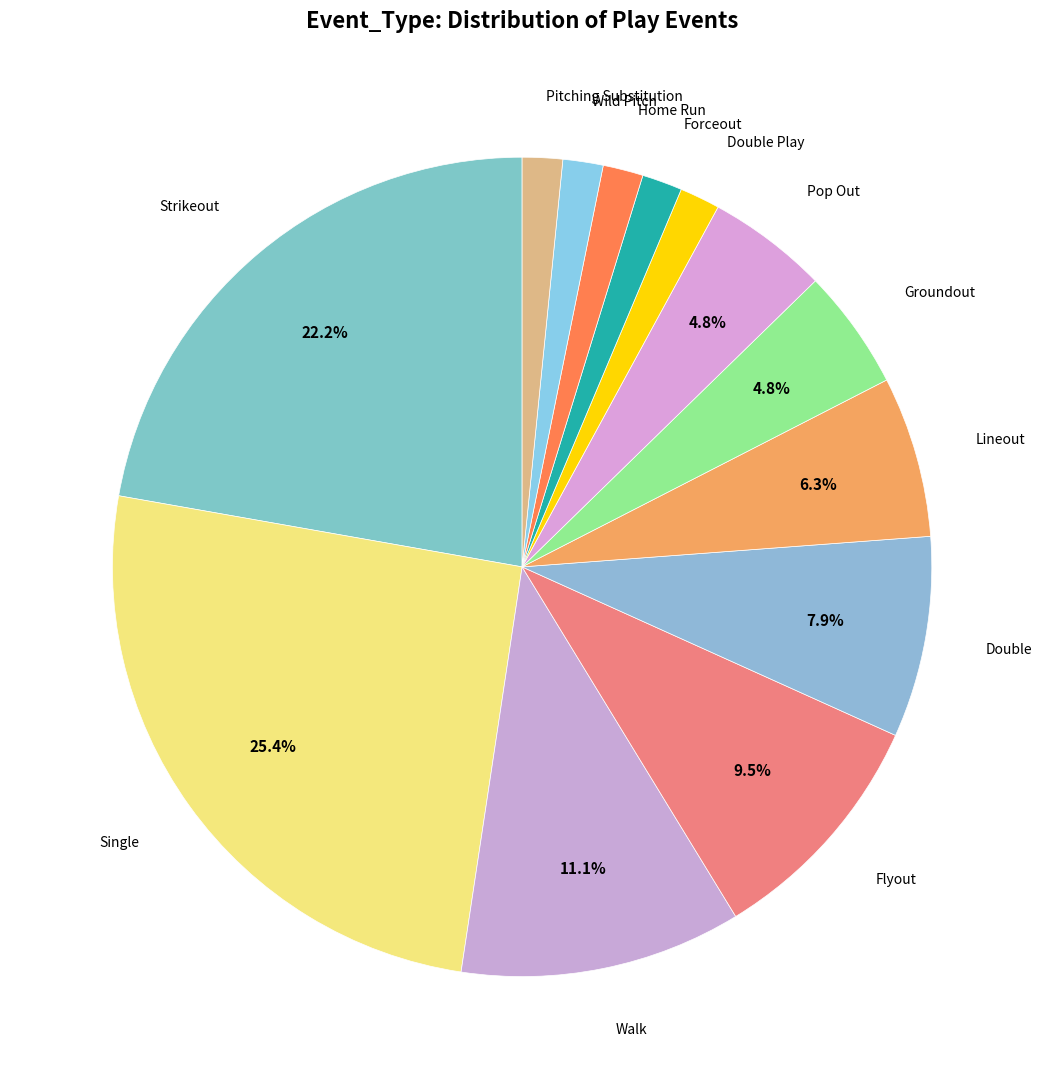

How many slices are in this pie chart?

13